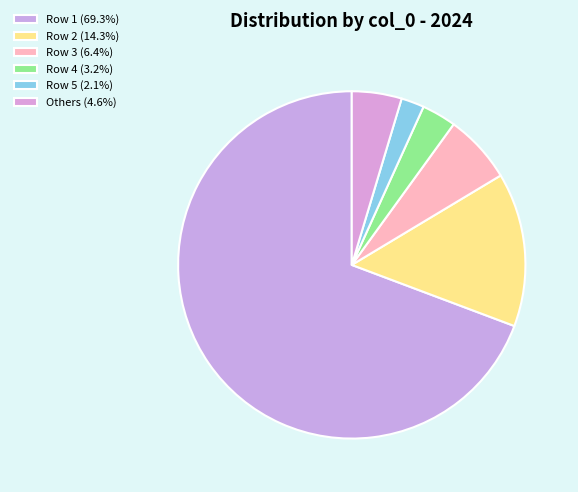

Which slice is the largest?

Row 1